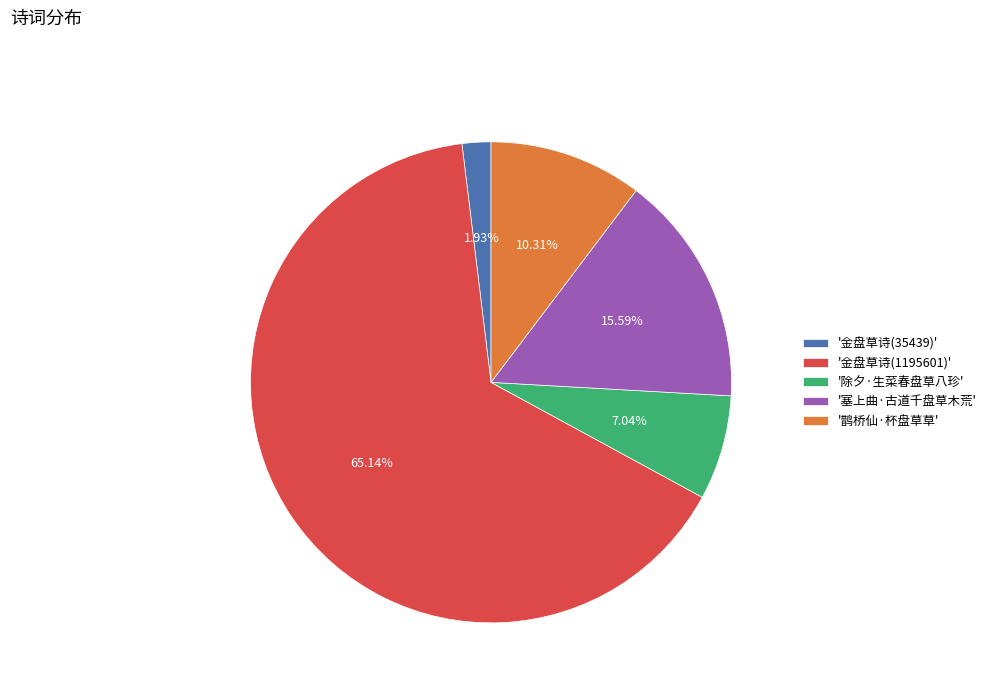

How many segments does this pie chart have?

5